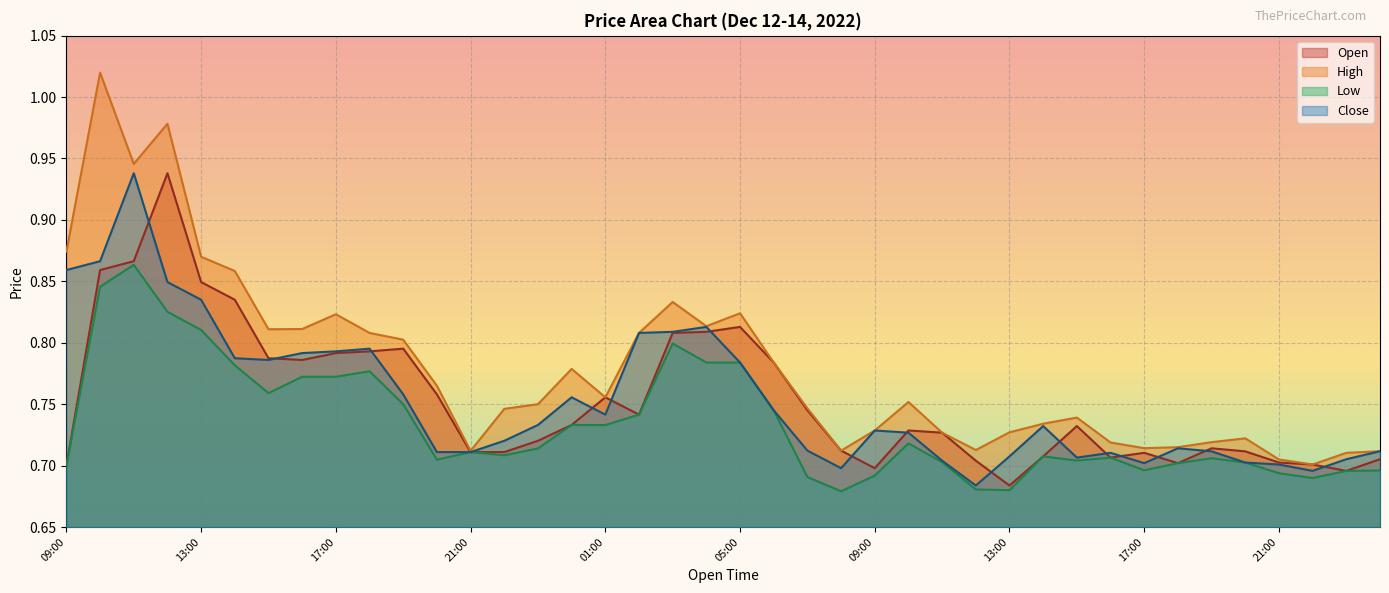

True or false: High and Open intersect in this chart.

False